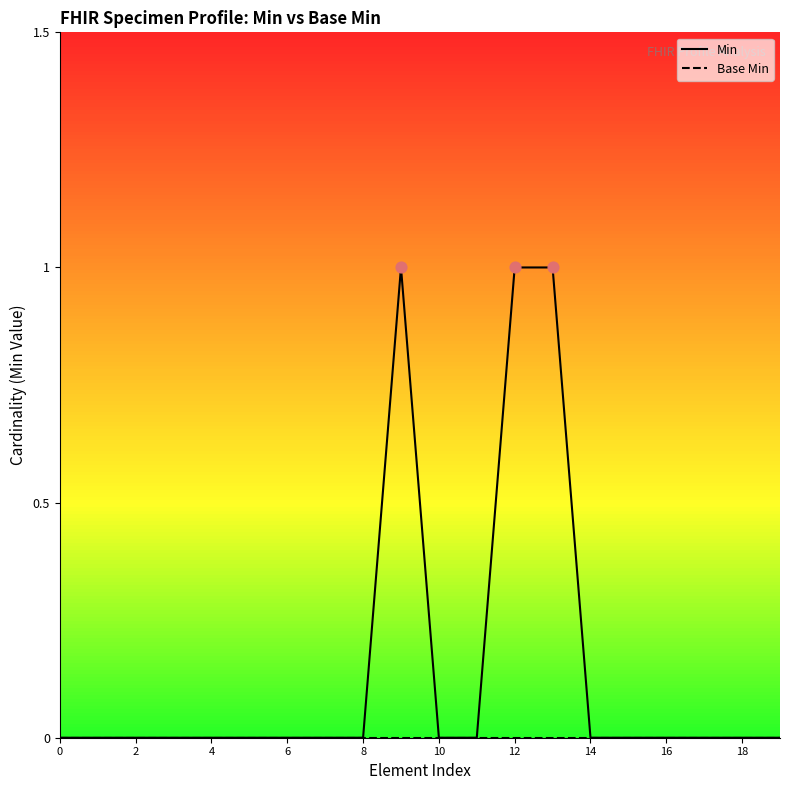

Which series has the largest total across all categories?

Min